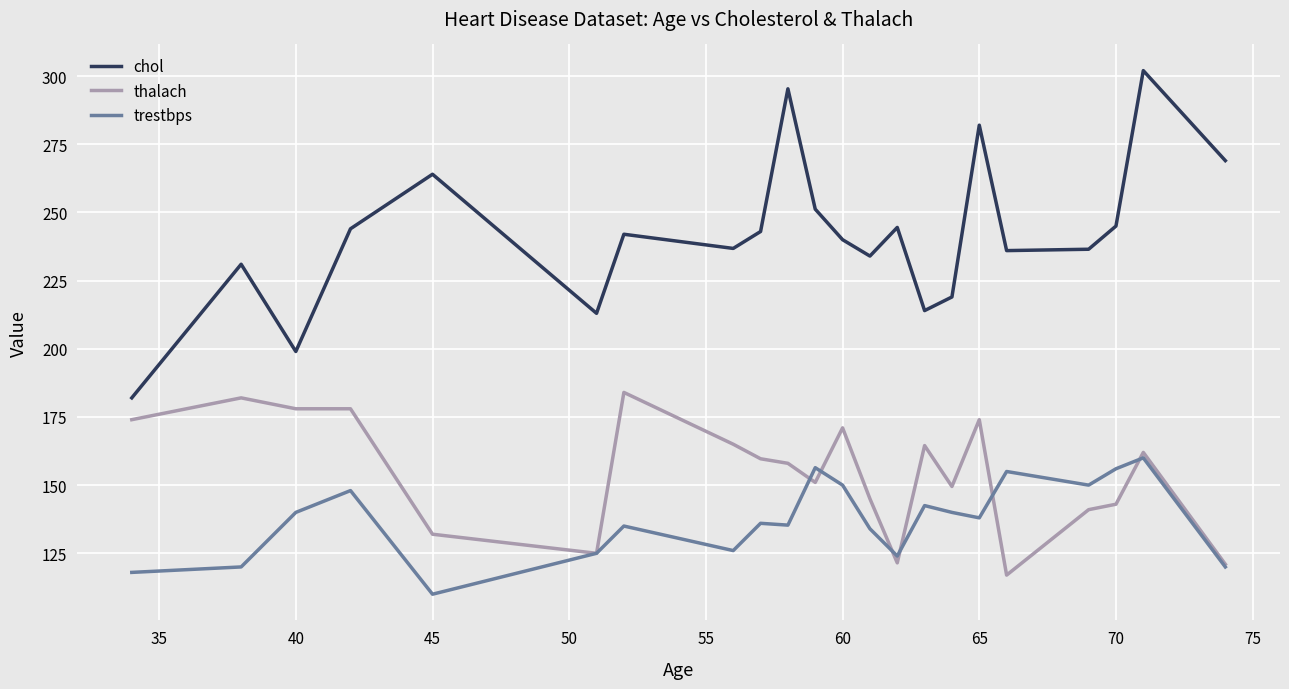

What is the maximum value shown in the chart?

302.0